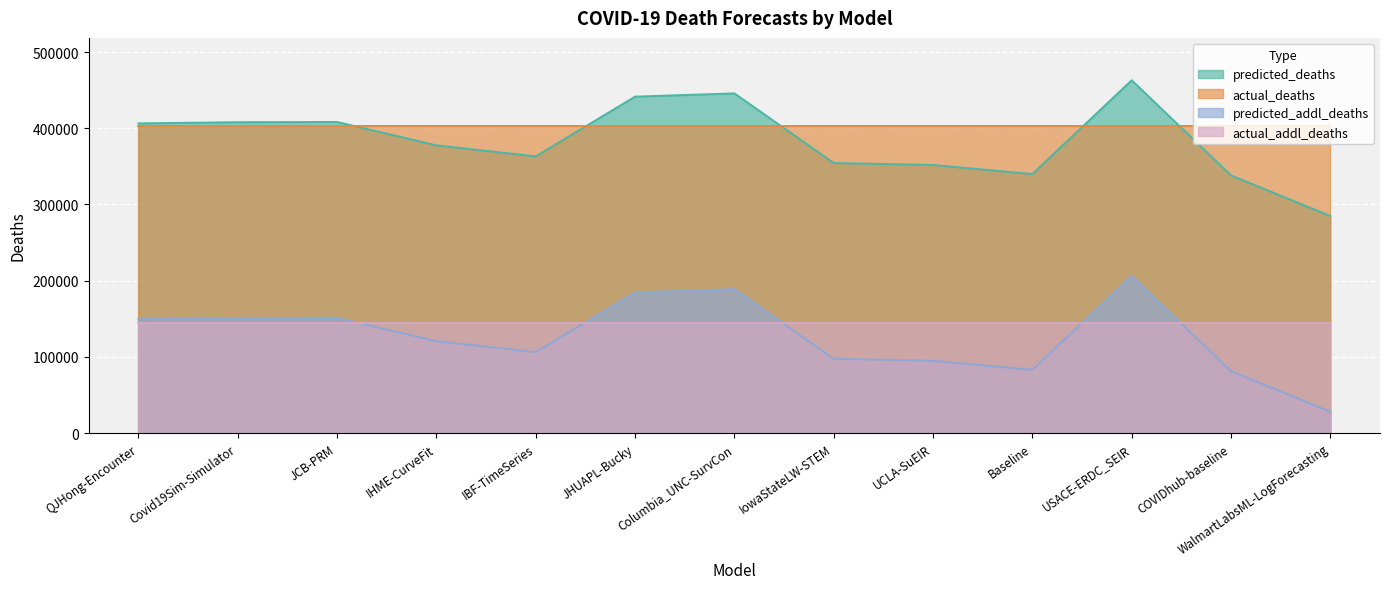

Which has a higher value, Baseline or JCB-PRM?

JCB-PRM